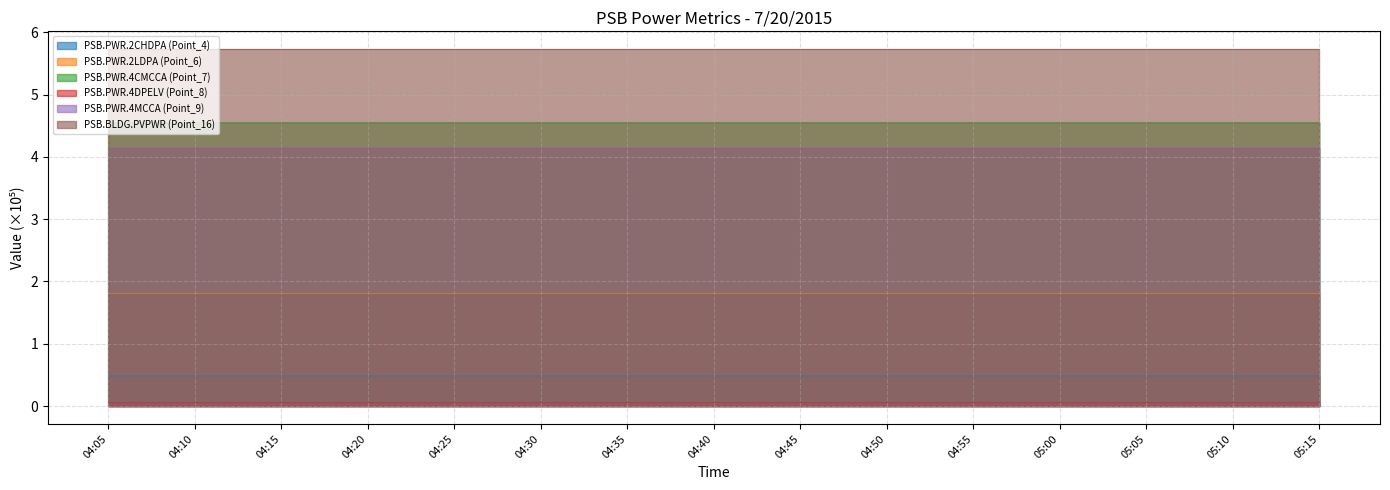

Which series has the largest total across all categories?

PSB.BLDG.PVPWR (Point_16)